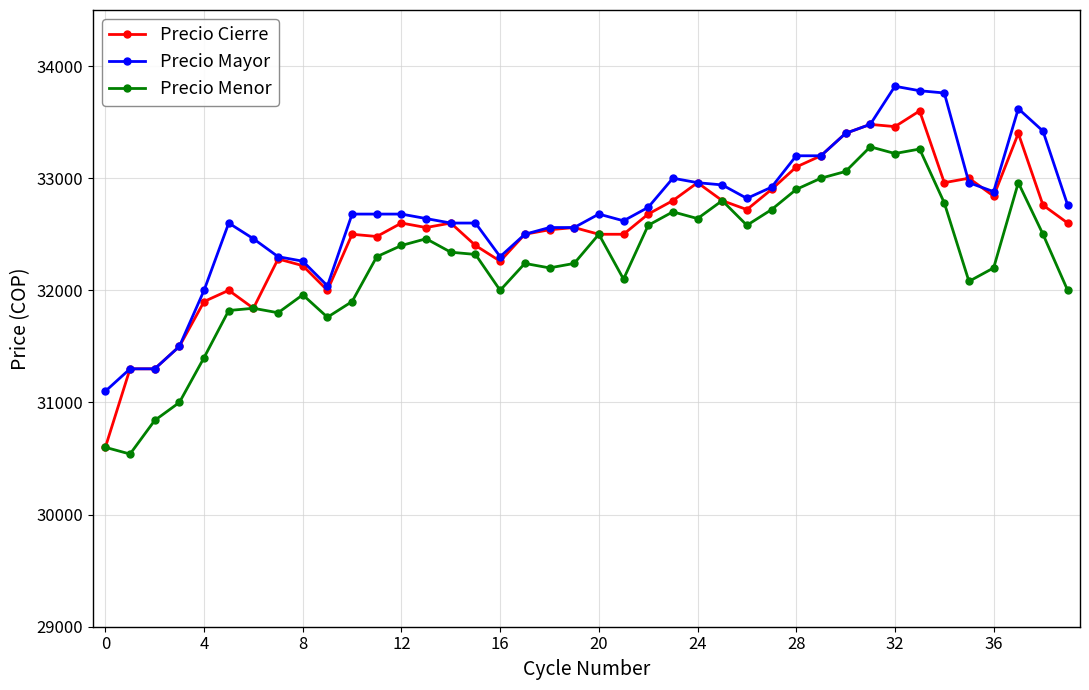

True or false: Precio Mayor has more than 0 points higher than both neighbors.

True